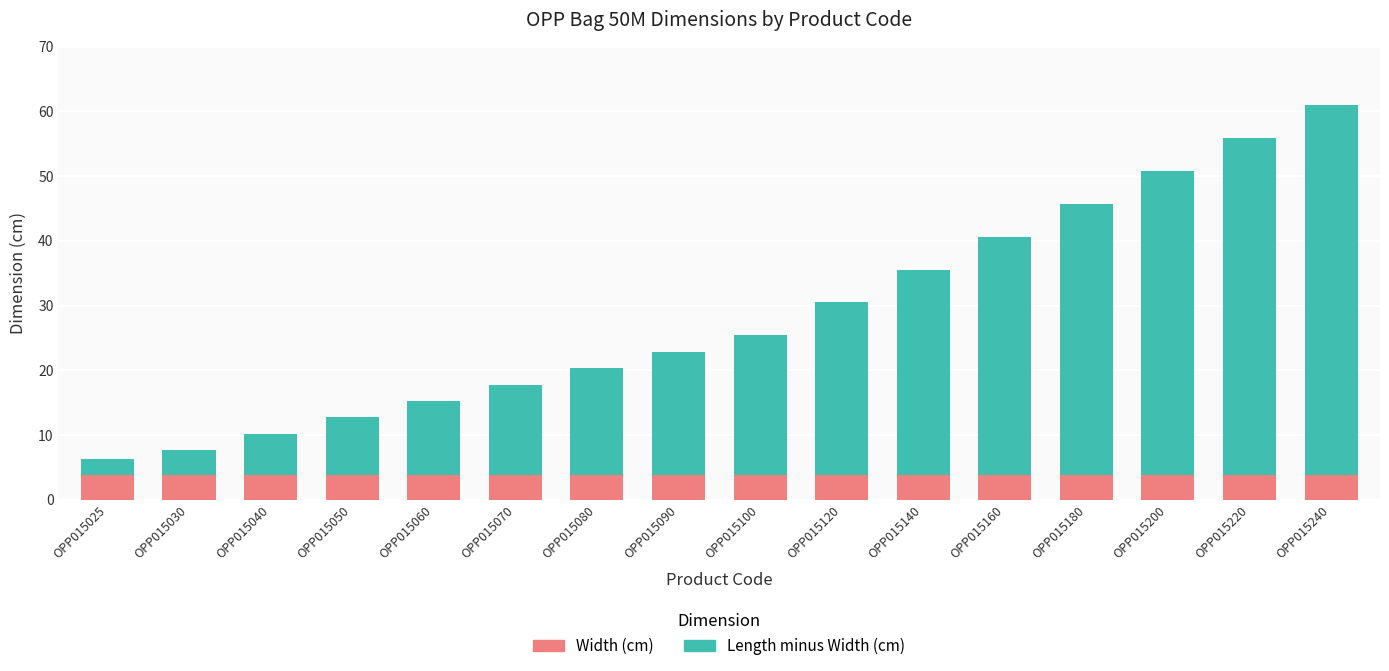

Does the chart contain any negative values?

No